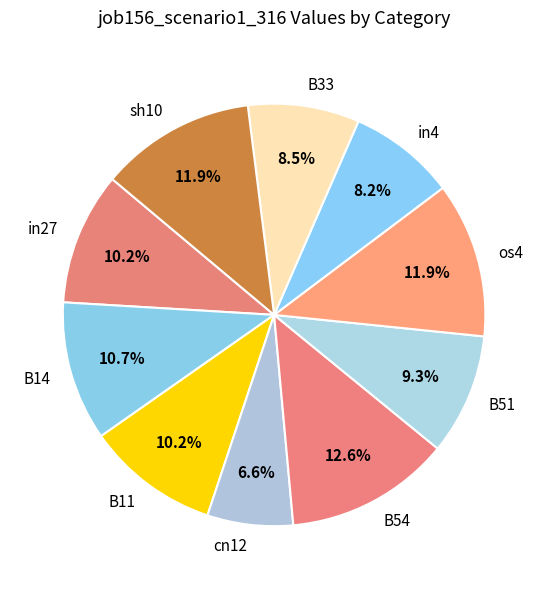

Which has a higher value, cn12 or B14?

B14